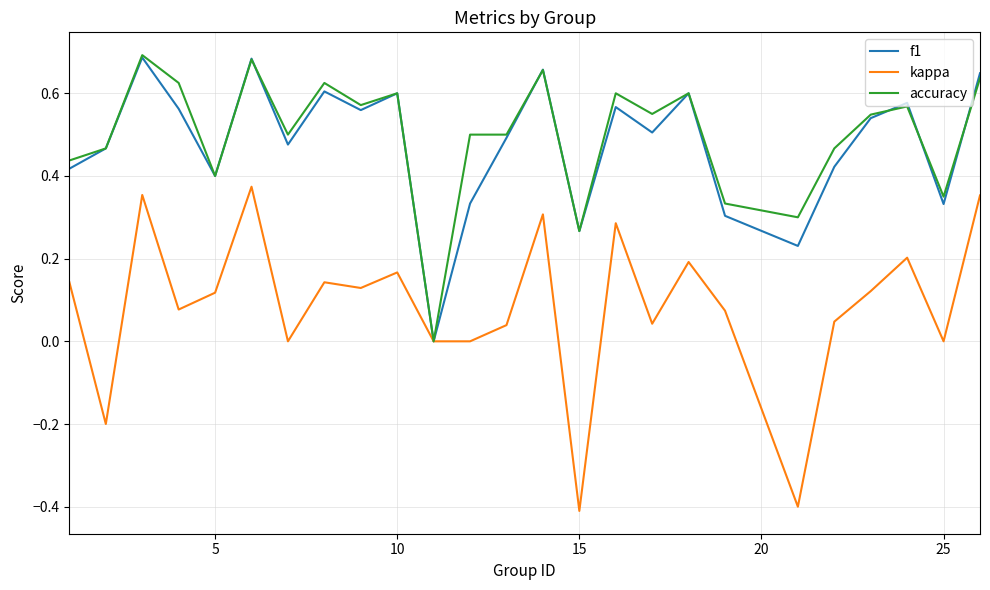

Which series has the widest spread of values?

kappa